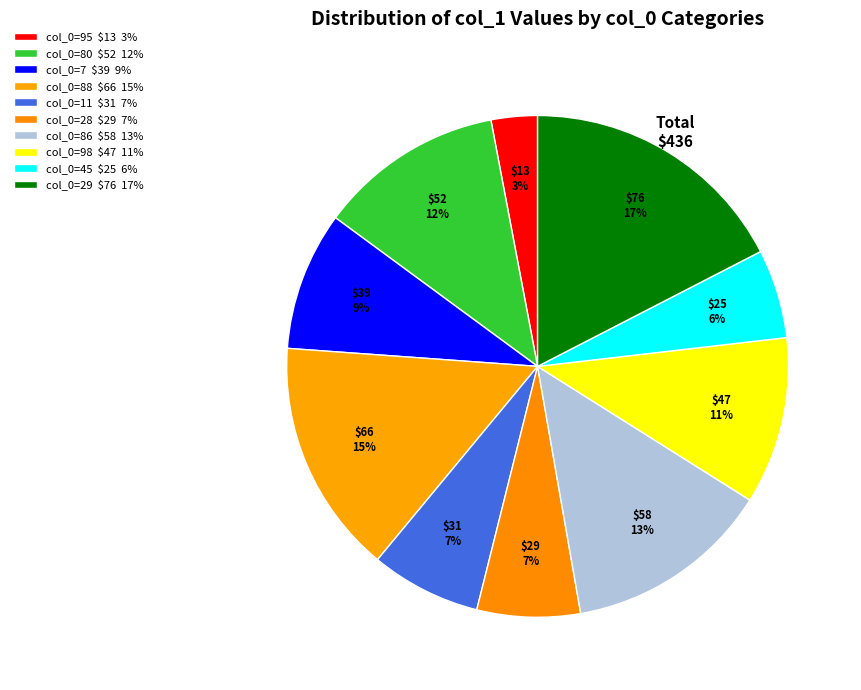

Count the number of slices in the pie.

10